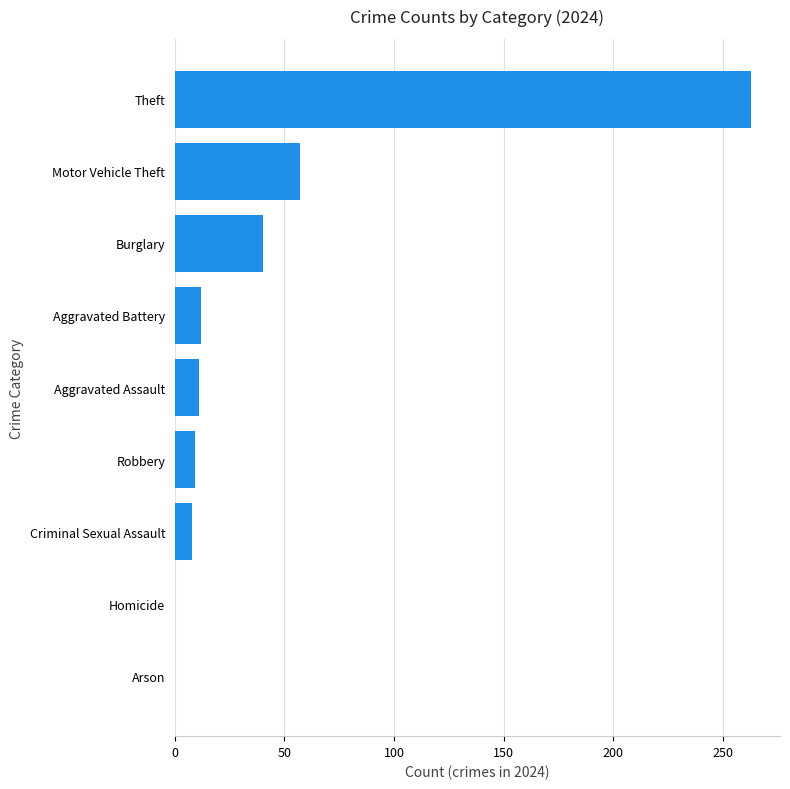

The value at Homicide is 113. True or false?

False